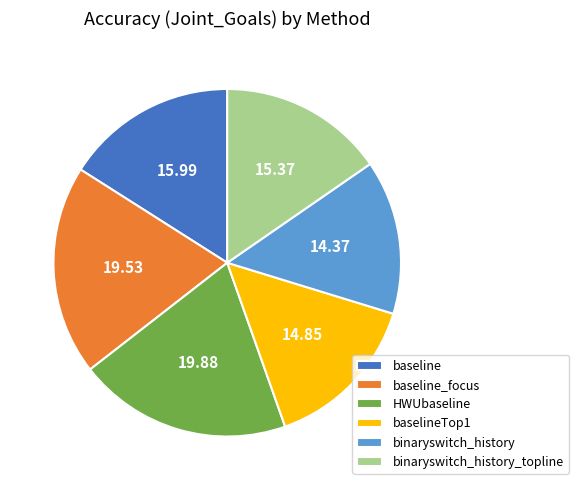

True or false: baseline accounts for 16% of the total.

True